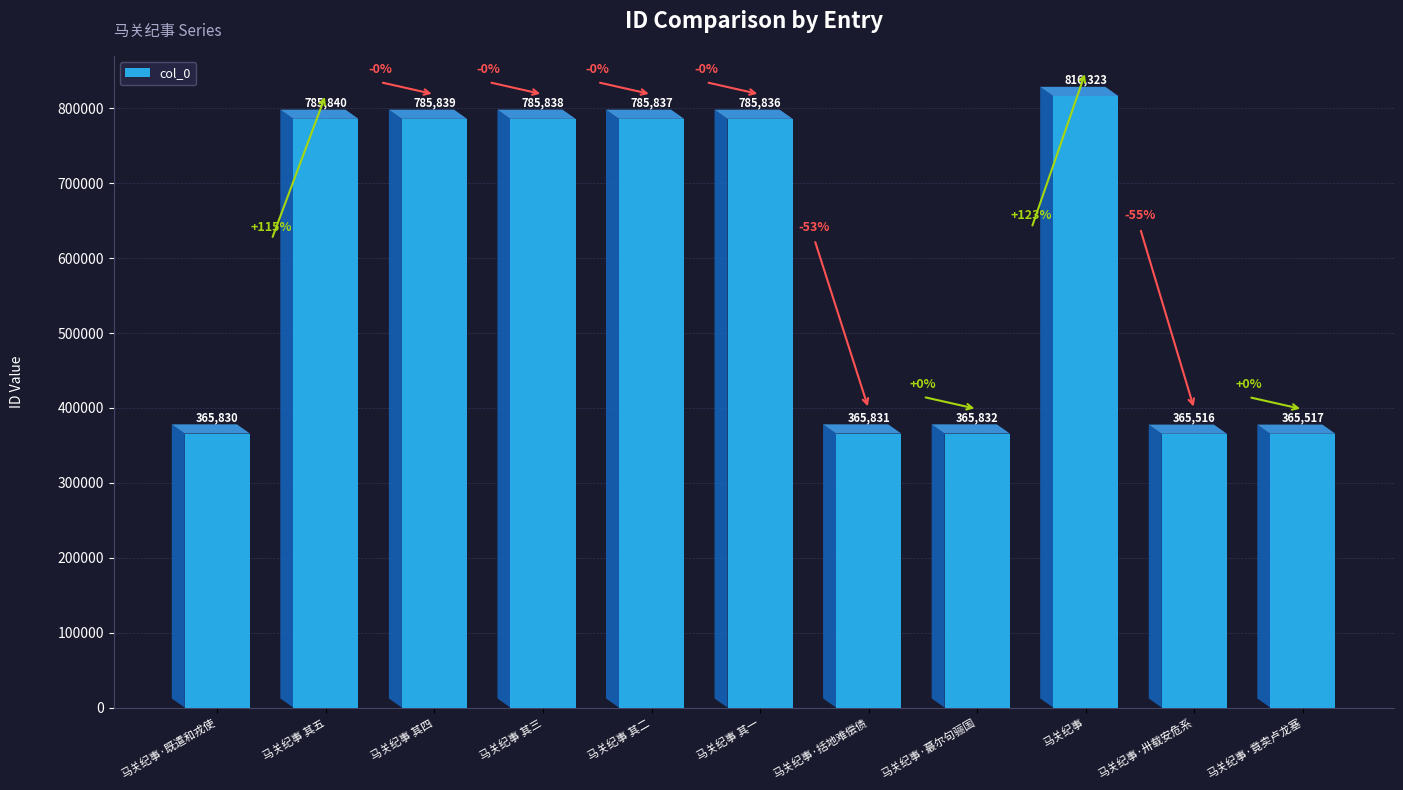

List the labels in order of value, smallest first.

马关纪事·卅载安危系, 马关纪事·竟卖卢龙塞, 马关纪事·既遣和戎使, 马关纪事·括地难偿债, 马关纪事·蕞尔句骊国, 马关纪事 其一, 马关纪事 其二, 马关纪事 其三, 马关纪事 其四, 马关纪事 其五, 马关纪事